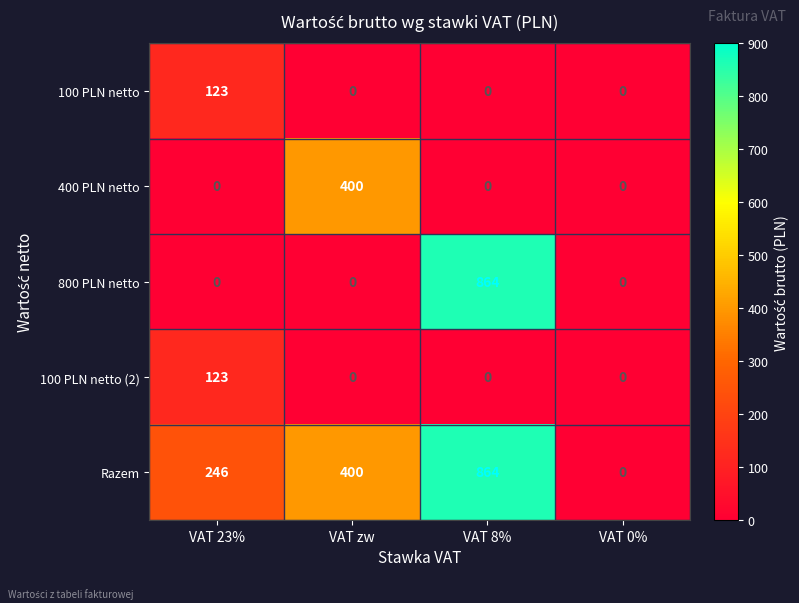

At which category does the chart reach its peak across all series?

VAT 8%